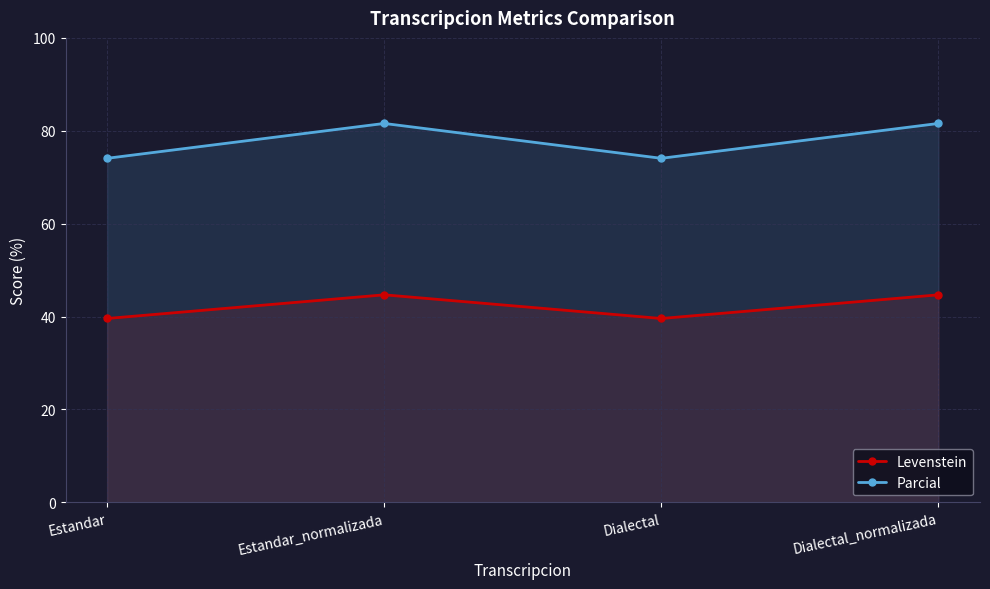

At which category does the chart reach its peak across all series?

Estandar_normalizada